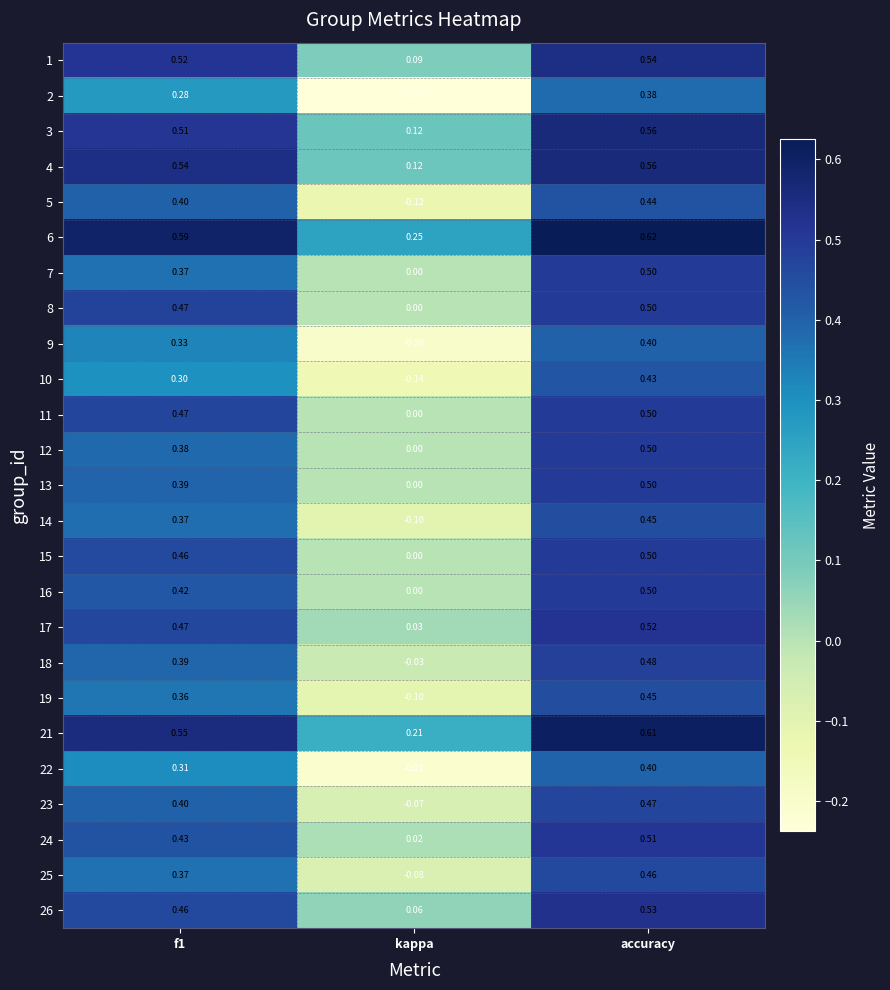

Which series has the largest range (max minus min)?

2